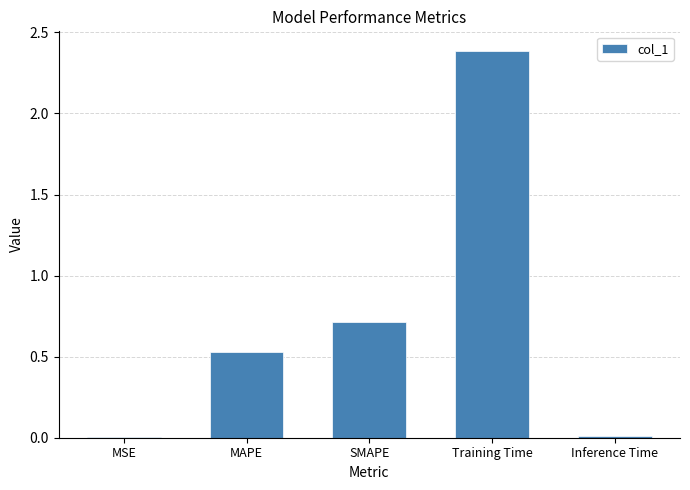

Between MSE and MAPE, which is larger?

MAPE